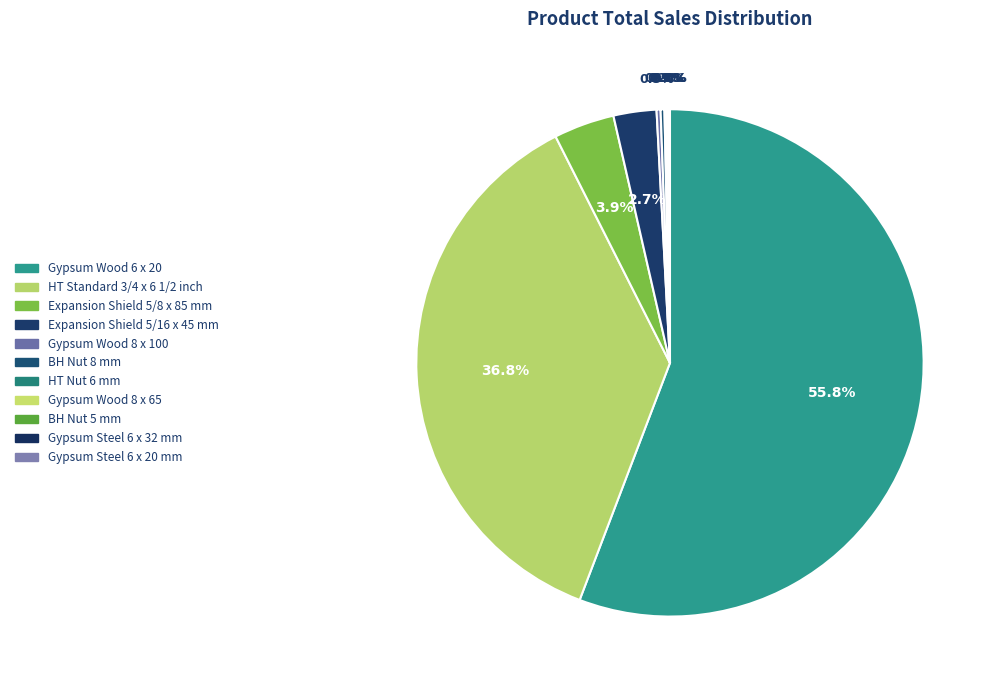

To the nearest percent, what portion does Expansion Shield 5/8 x 85 mm represent?

4%